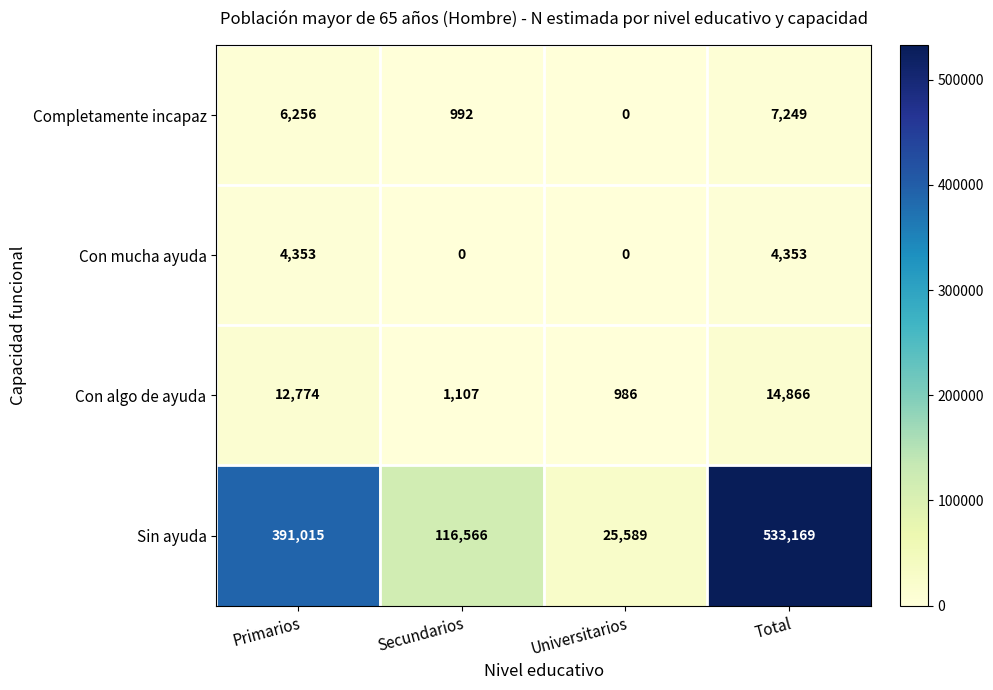

At how many categories does at least one series exceed 295560?

2